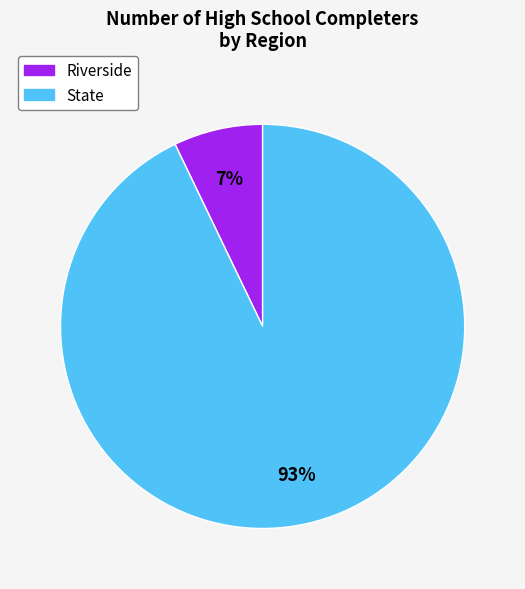

How many slices are in this pie chart?

2